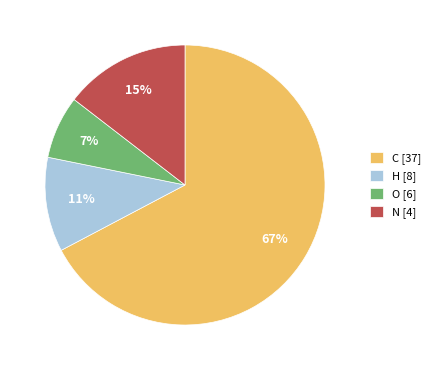

How many segments does this pie chart have?

4